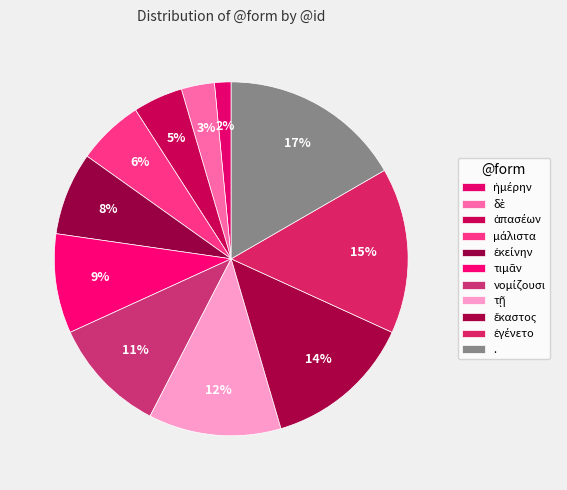

To the nearest percent, what is the difference between the τιμᾶν and ἐγένετο slice percentages?

6%